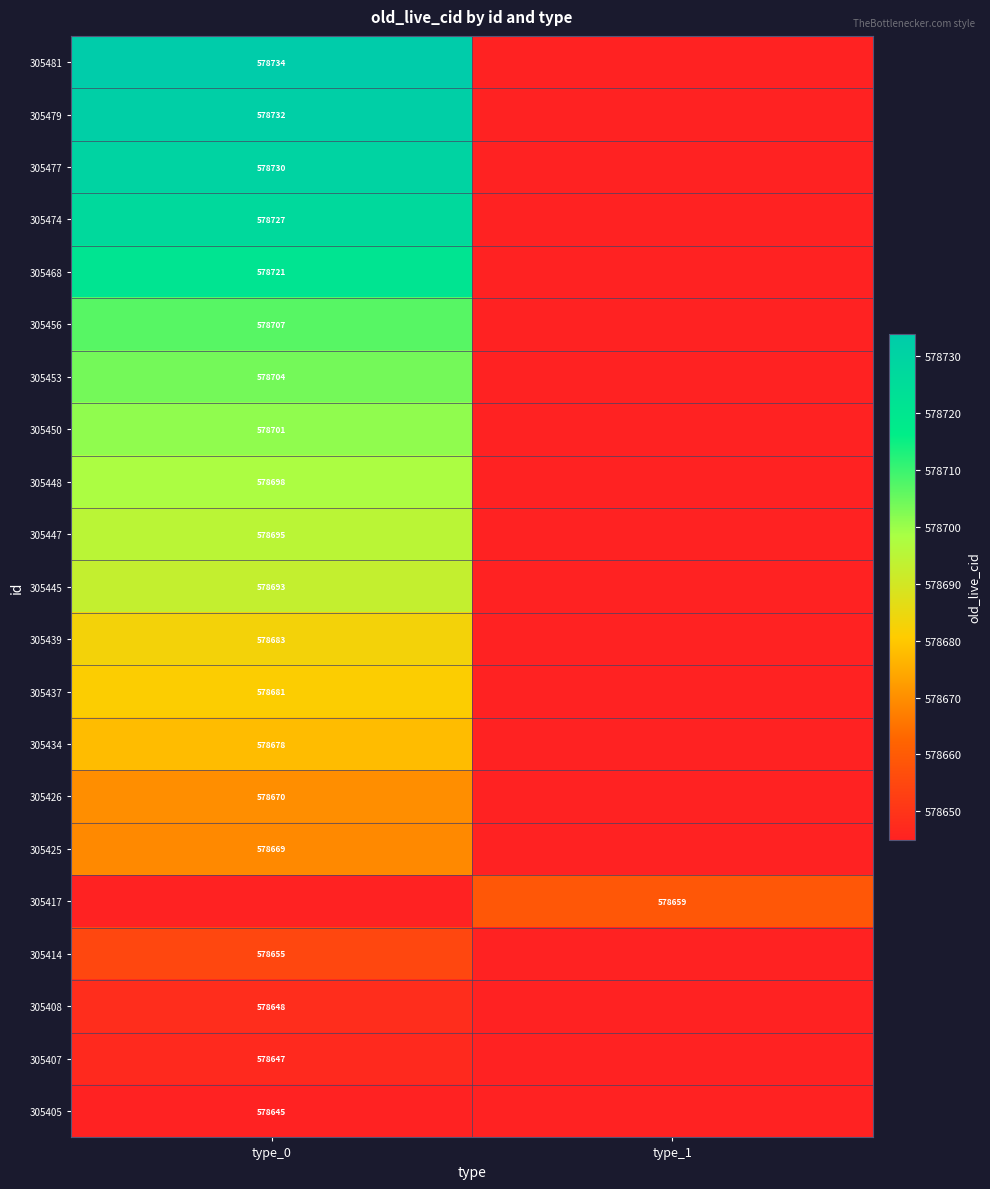

True or false: 305481 has a value of 578734 at type_0.

True